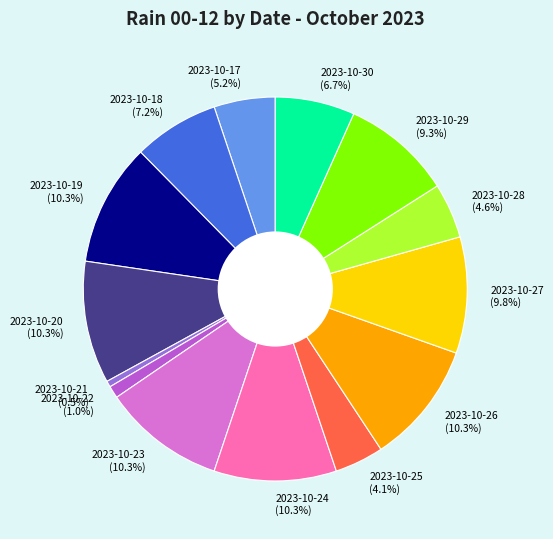

Does any single category account for the majority?

No